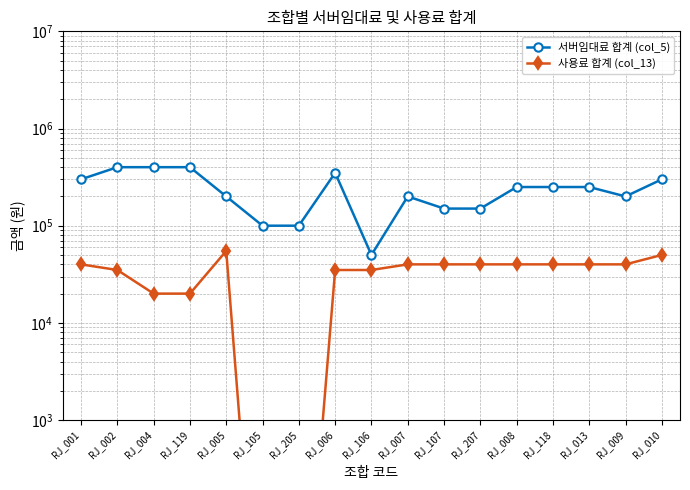

What is the label of the 1st point from the right?

RJ_010